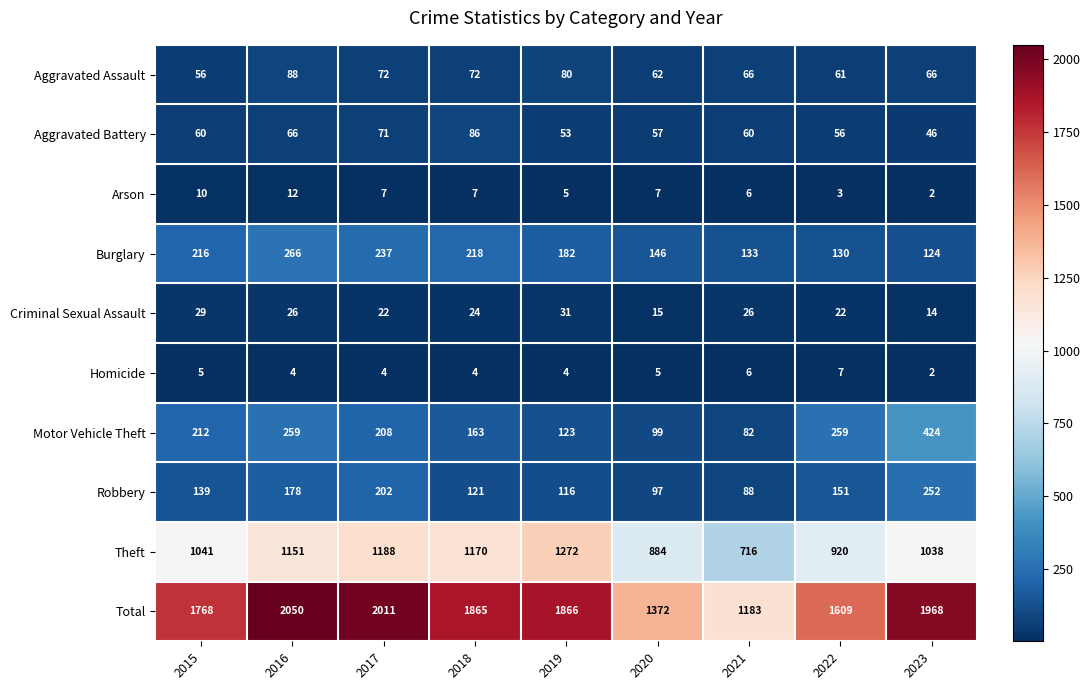

What is the difference between the second highest and minimum values in the Aggravated Assault series?

24